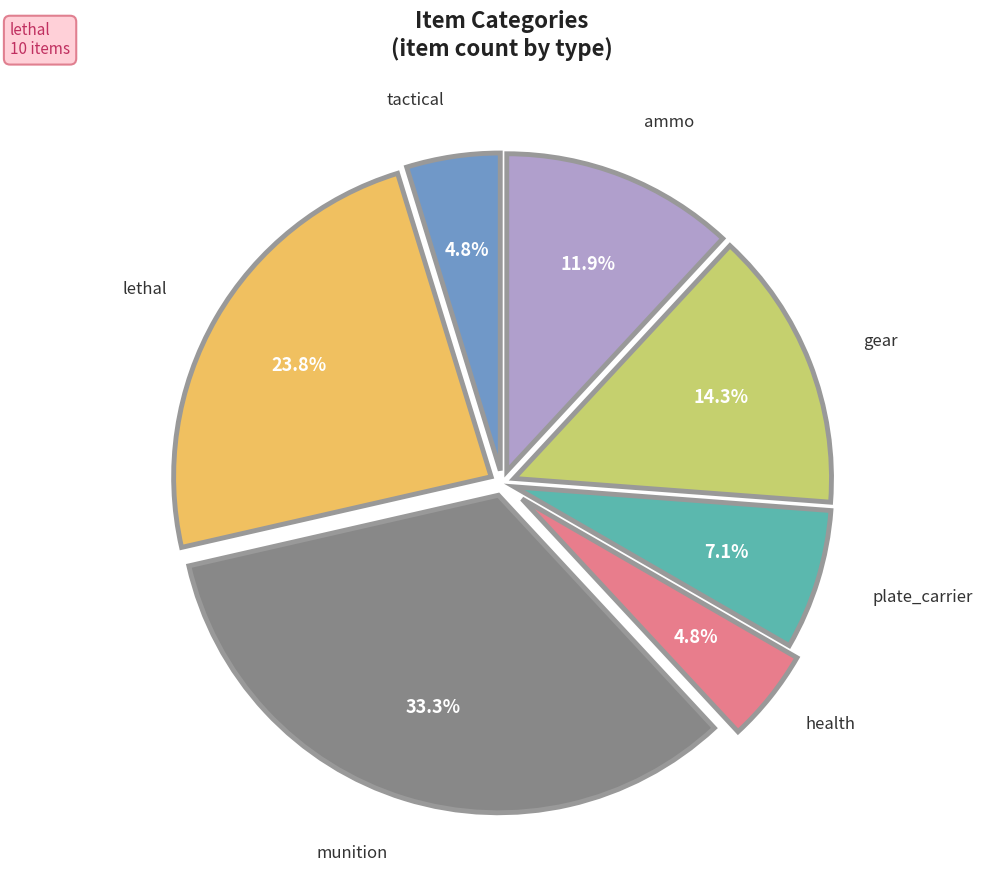

What is the ratio of the value at gear to the value at lethal?

0.6